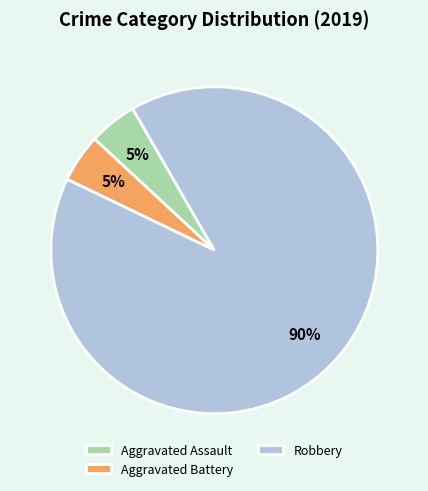

Combined, do Robbery and Aggravated Battery account for over 50%?

Yes